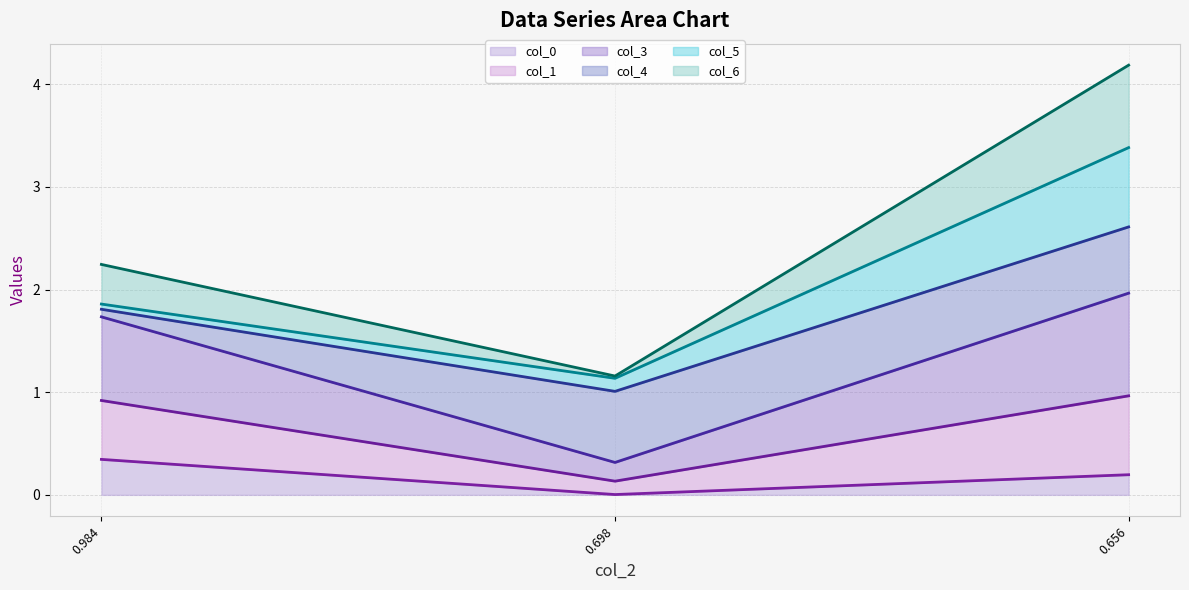

The value of col_3 (line) at 0.656 is 2.0. True or false?

True